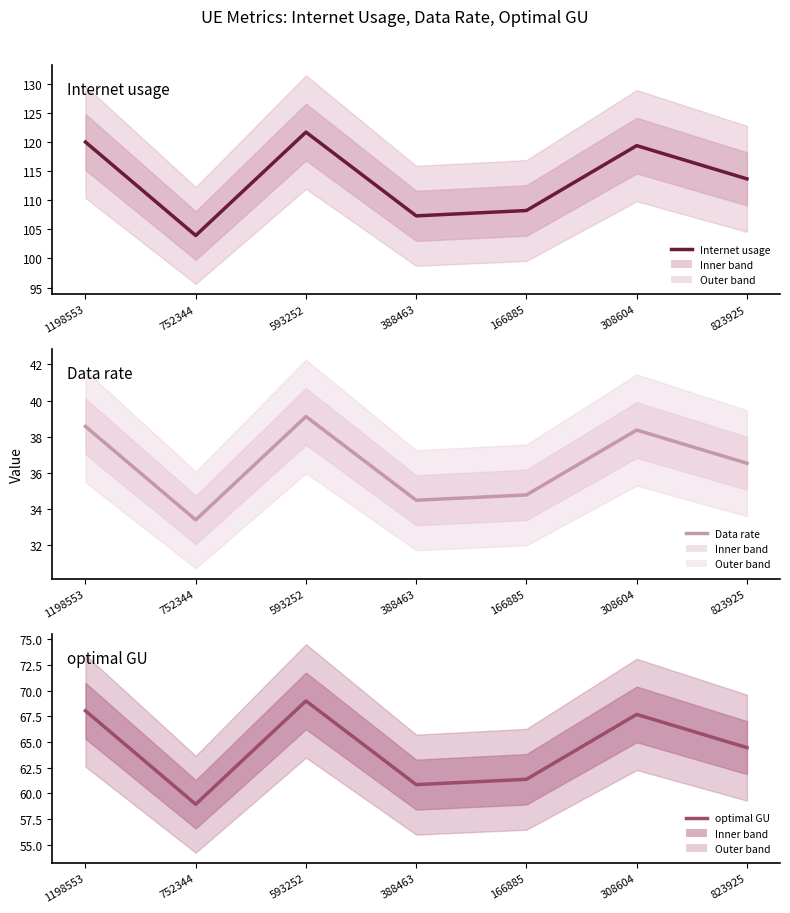

At which category does Data rate reach its first local peak?

593252